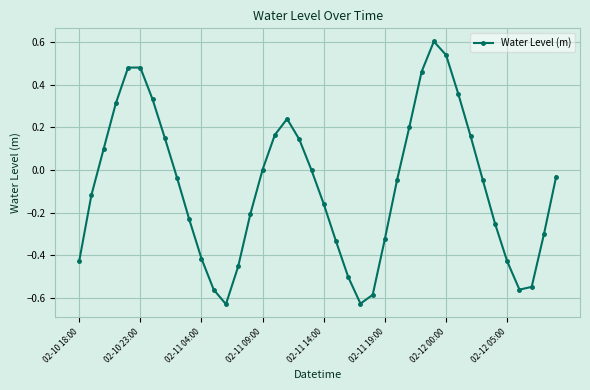

What is the maximum value shown in the chart?

0.6